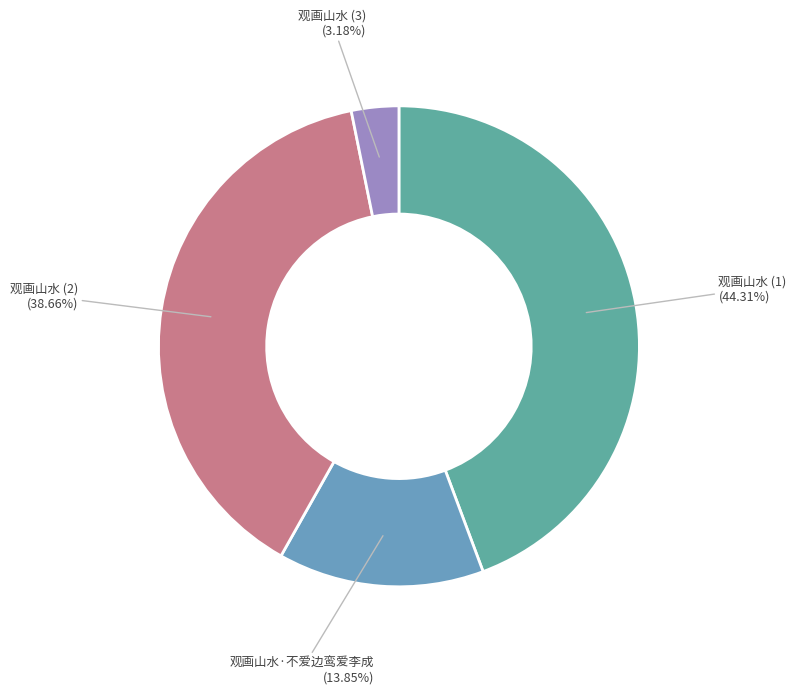

Which slice is the smallest?

观画山水 (3)